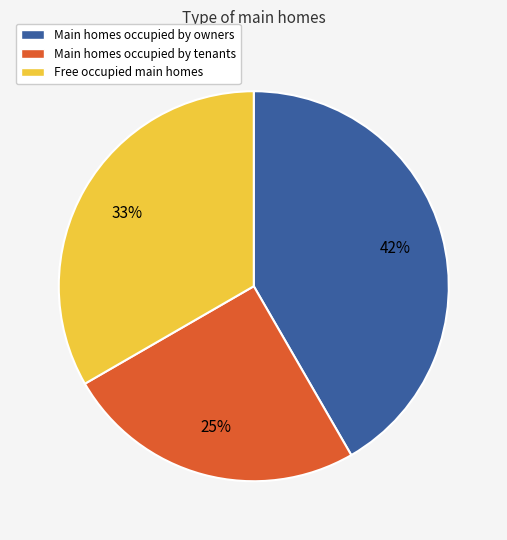

Is there a majority slice in this chart?

No